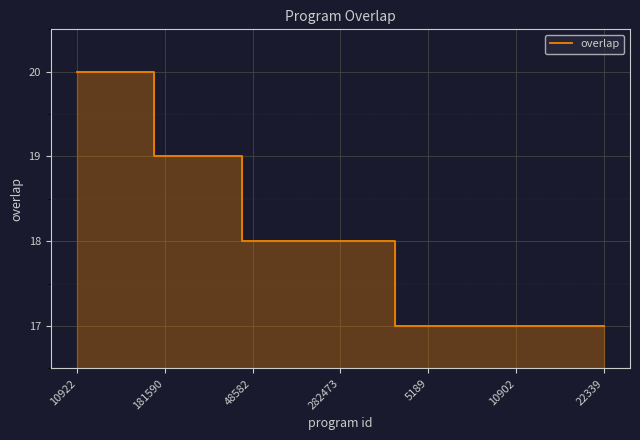

What is the difference between the maximum and minimum values?

3